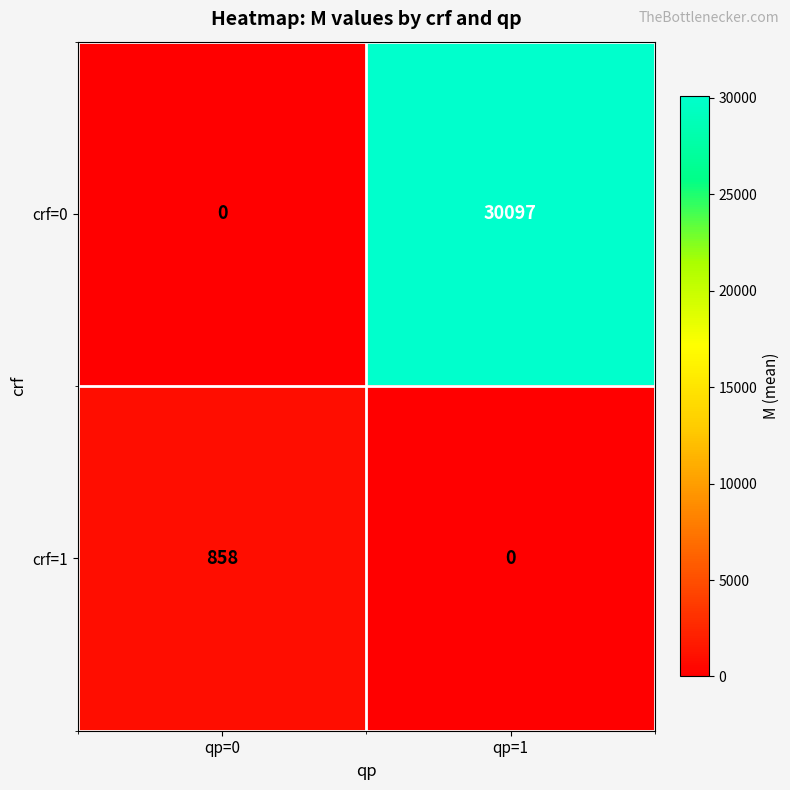

Reading left to right, transcribe all the data shown in this chart.

crf=0: qp=0=0	qp=1=30097
crf=1: qp=0=858	qp=1=0